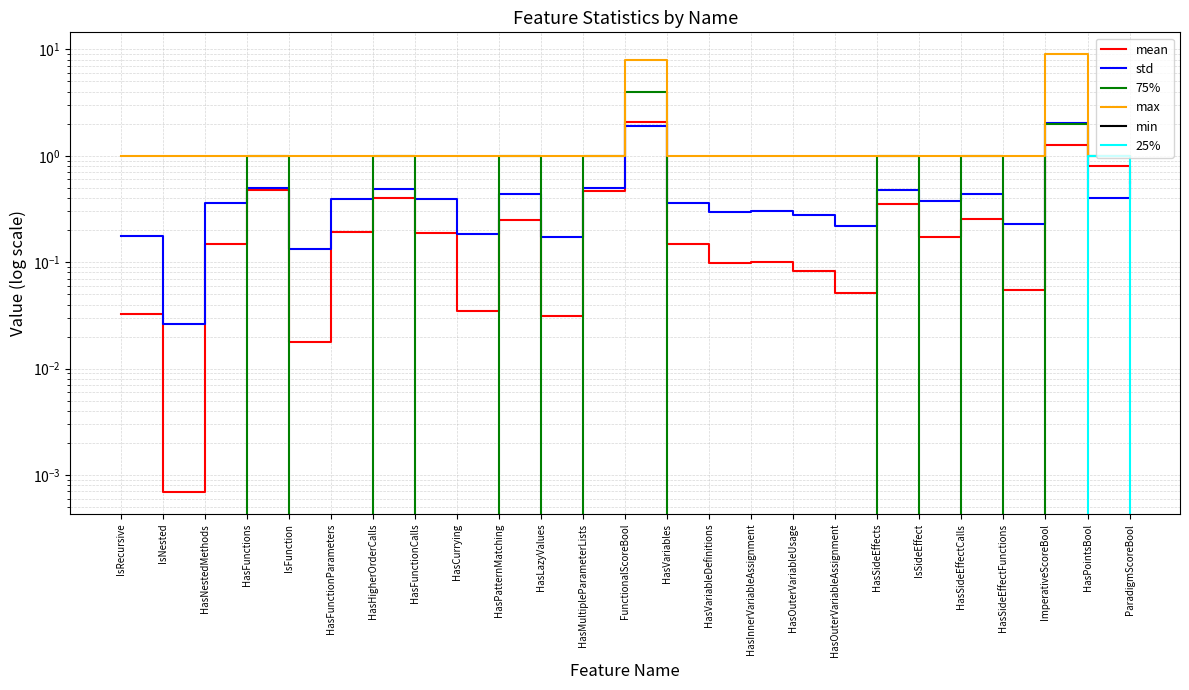

What value does the std series have at ImperativeScoreBool?

2.0